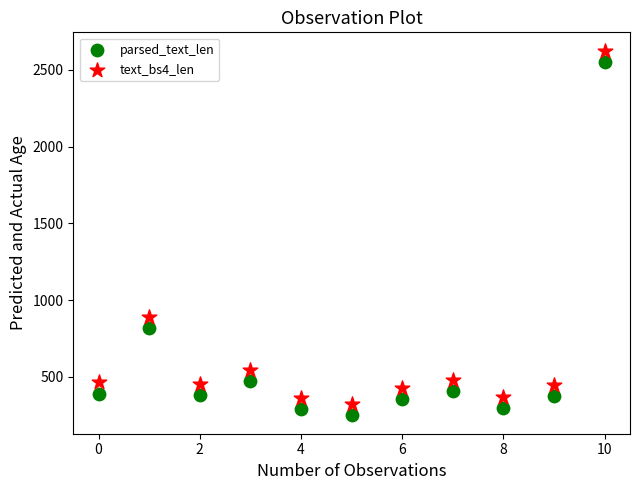

Across all data points, what is the range of Y values (max minus min)?

2378